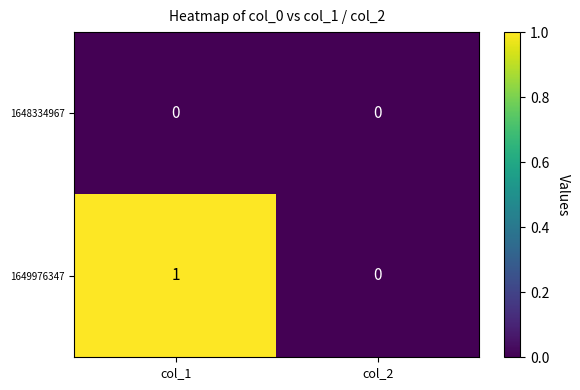

At which category is the sum across all series the highest?

col_1